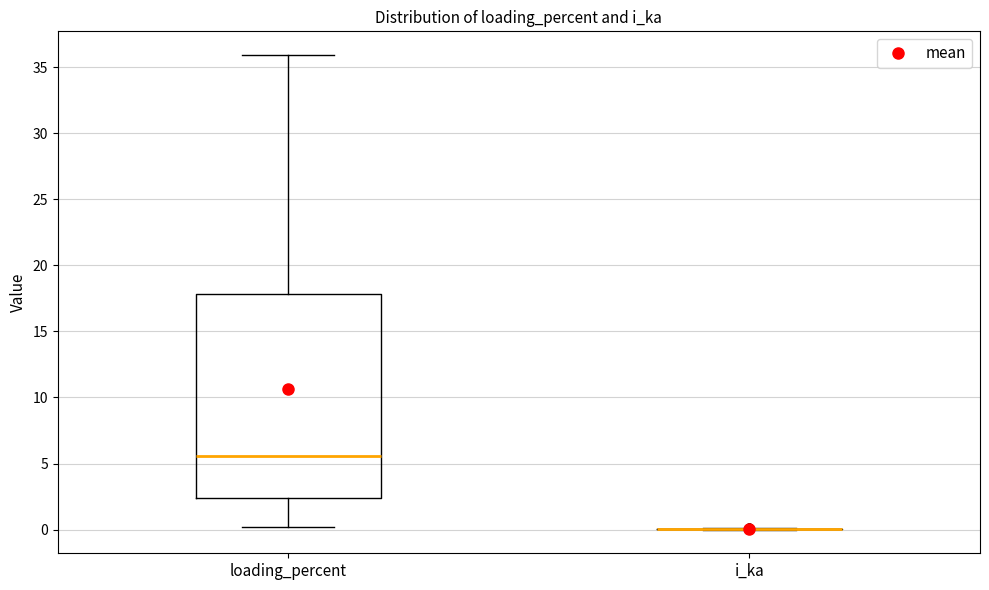

Reading left to right, read every box against the y-axis: the position of its median line, the range the box covers, and the ends of its whiskers. The values are not printed on the chart, so give them approximately, as read against the axis.

loading_percent: median 5.5, box 2.5 to 18.0, whiskers 0.0 to 36.0
i_ka: box collapsed to a line at 0.0, whiskers 0.0 to 0.0